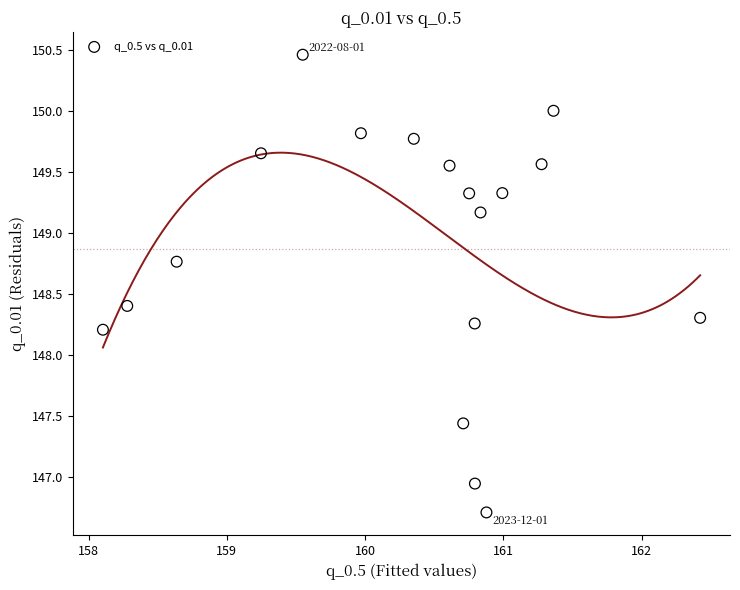

What Y value in the scatter plot is closest to 148?

148.2